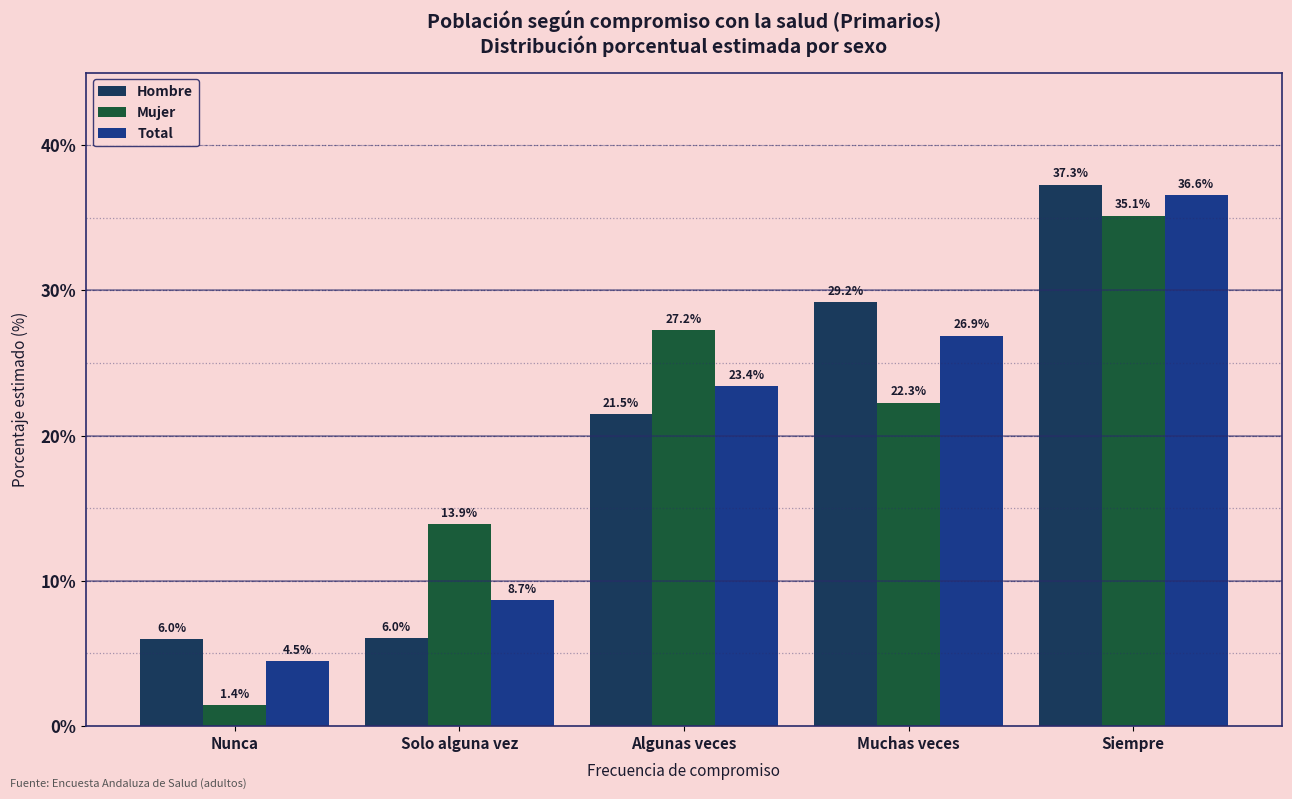

What is the difference between the second highest and second lowest values in the Mujer series?

13.3